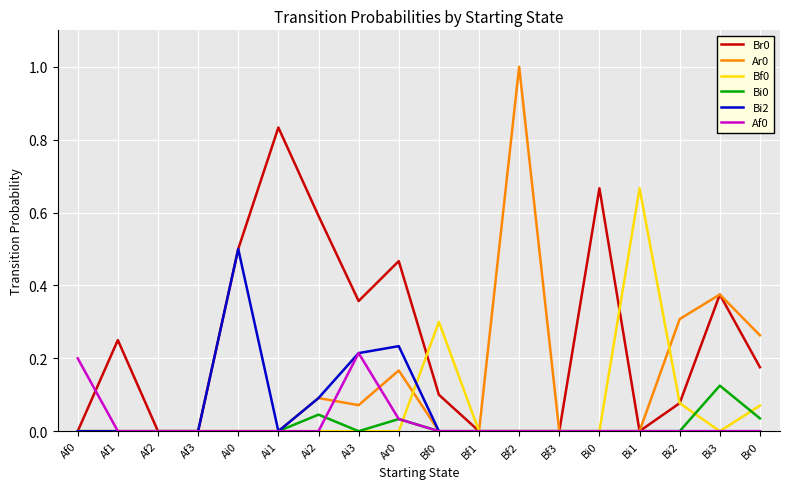

Is it true that Ar0 equals 0.5 at Bi2?

False